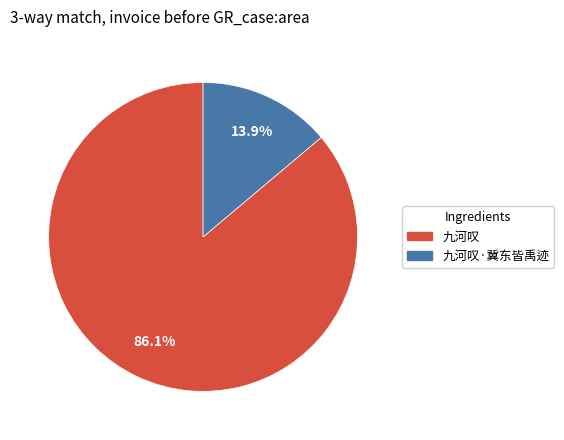

Is there any slice that represents more than half of the pie?

Yes